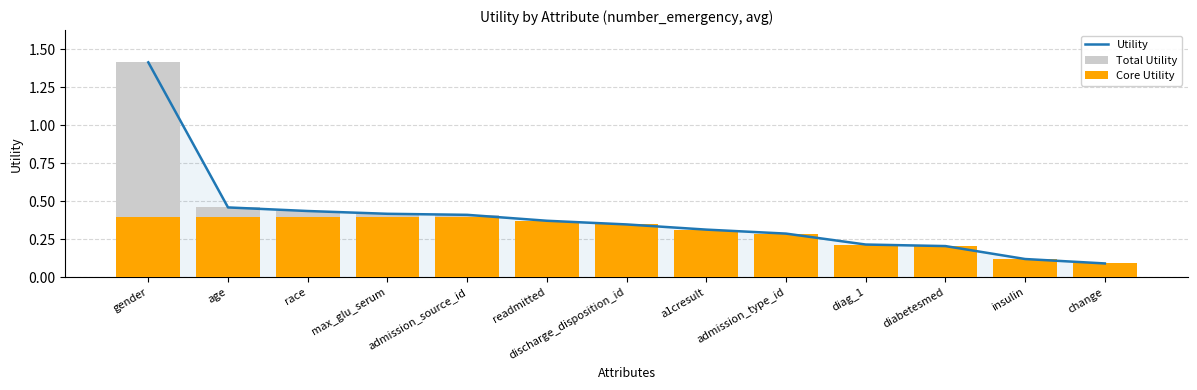

What is the sum of all Utility values?

5.1